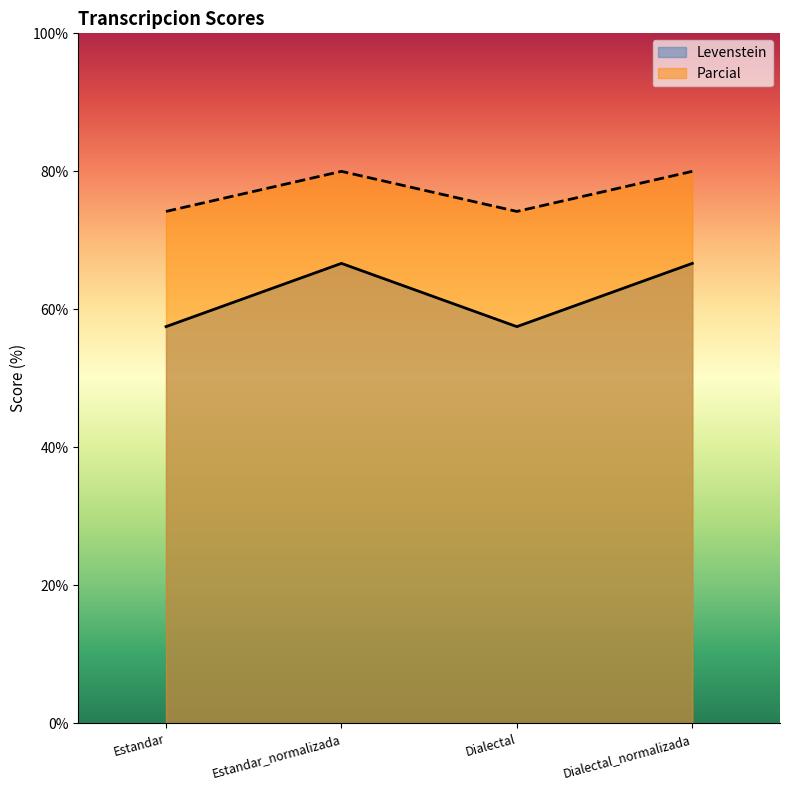

True or false: Levenstein and Parcial intersect in this chart.

False